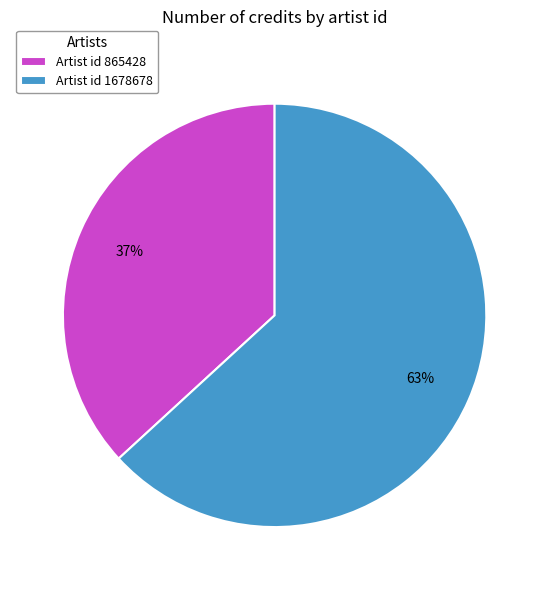

To the nearest percent, what portion does Artist id 865428 represent?

37%